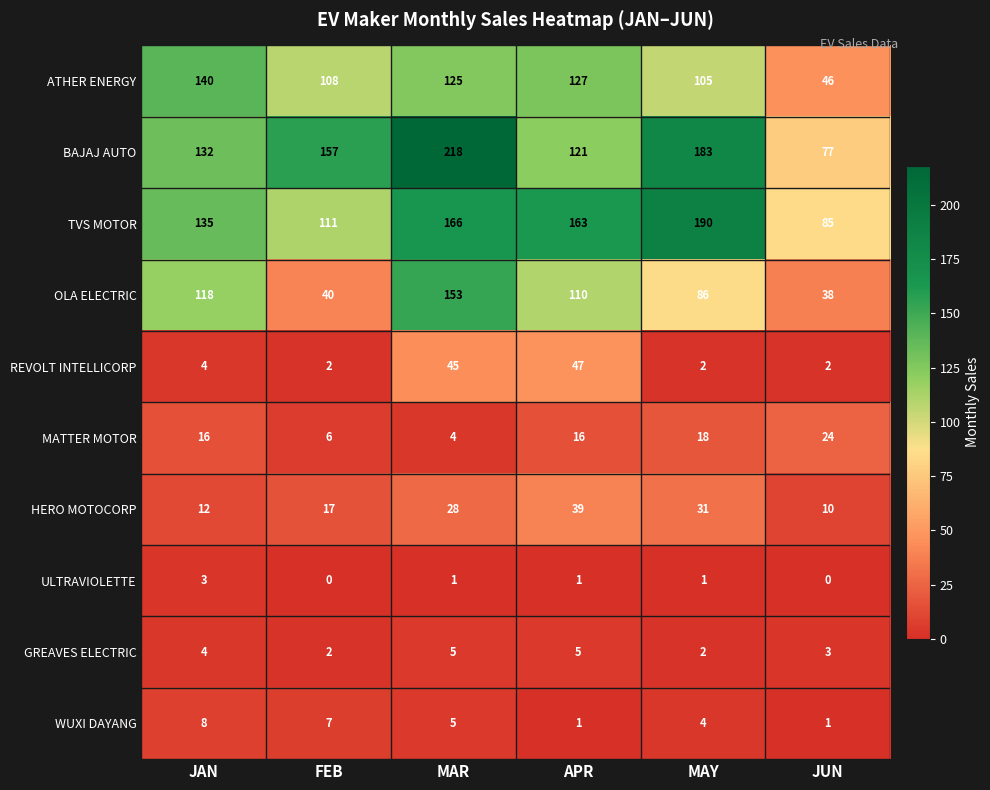

At which category is the sum across all series the highest?

MAR